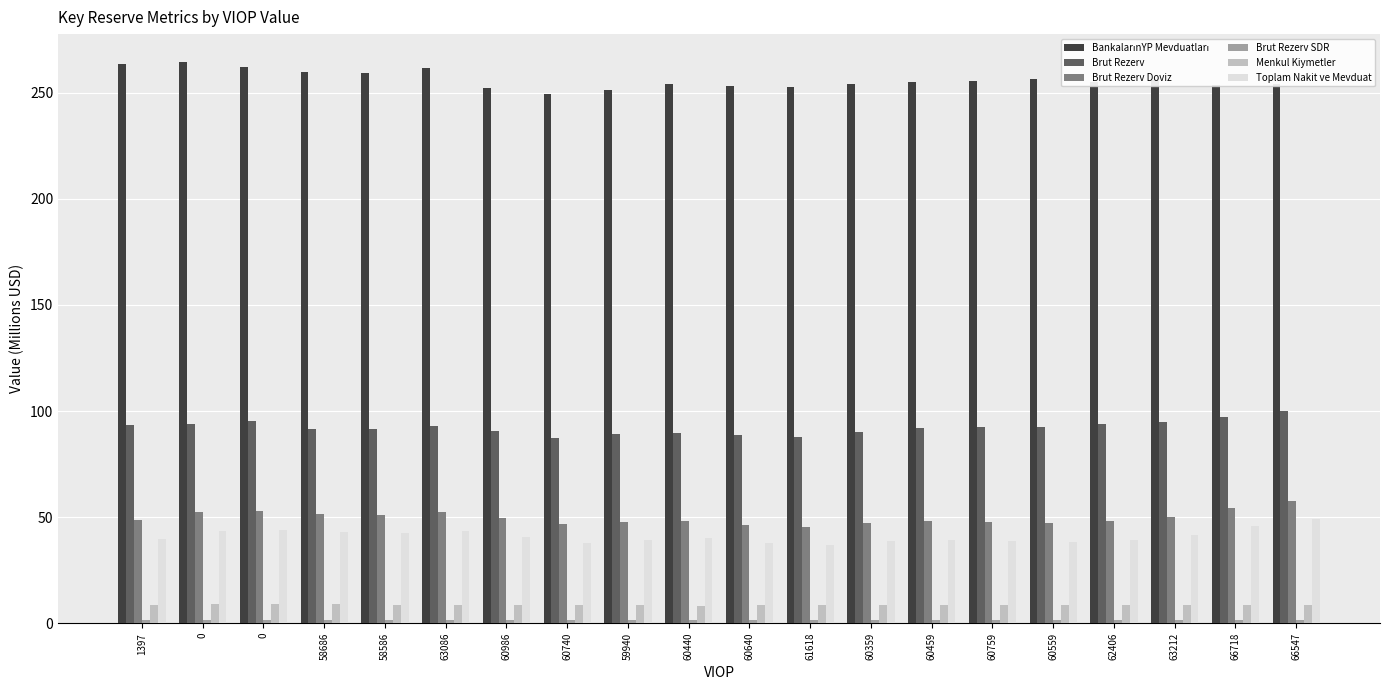

What is the label of the 12th bar from the right?

59940